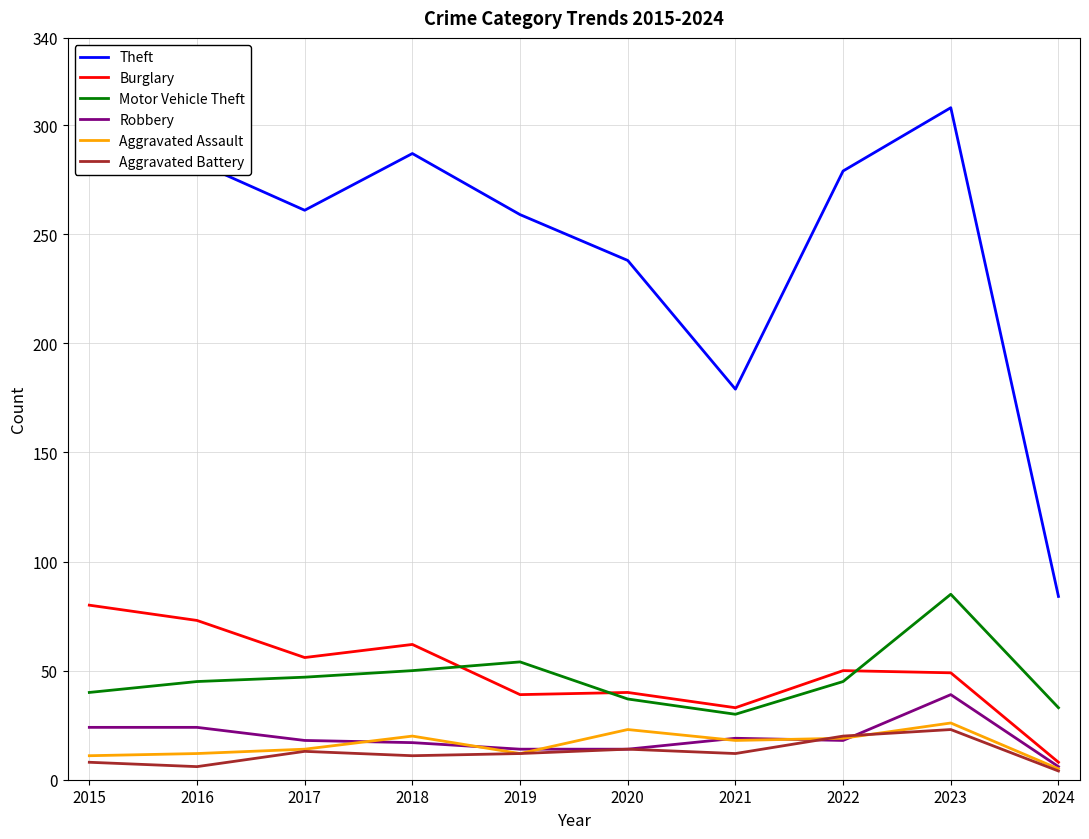

True or false: Aggravated Assault and Motor Vehicle Theft intersect in this chart.

False